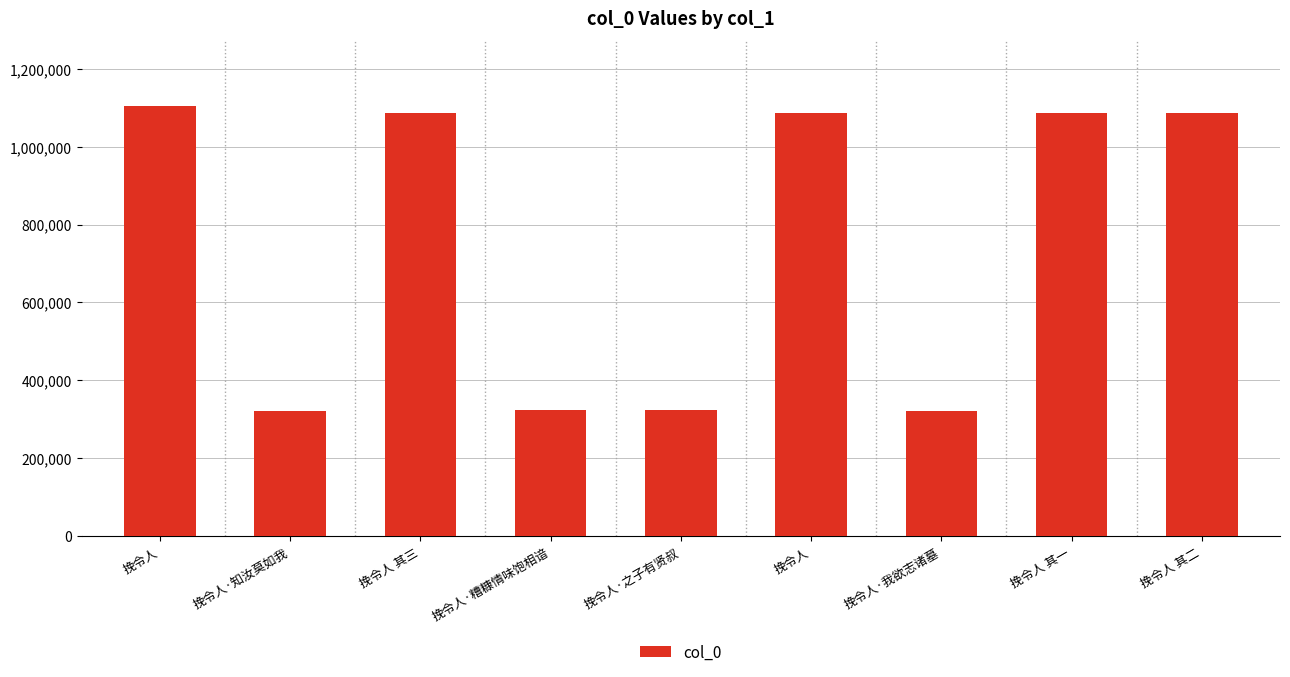

How many categories are shown in the chart?

9